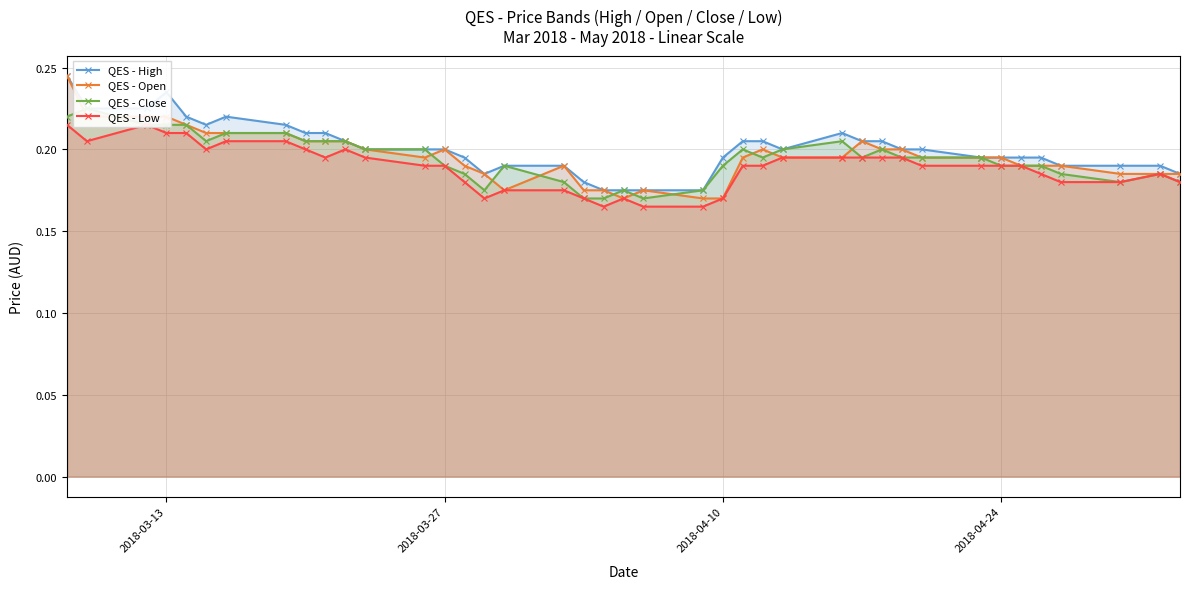

How many QES - High values are between 0 and 1?

40